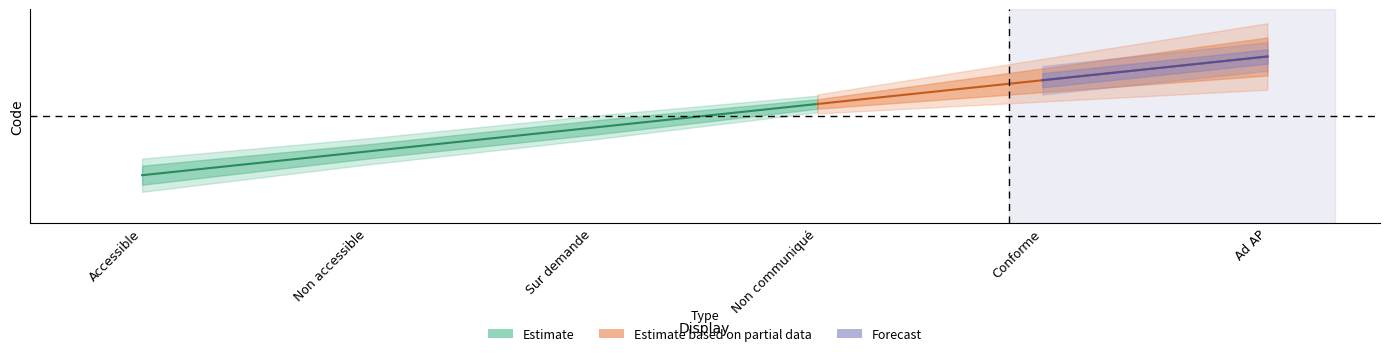

Which series has the largest total across all categories?

Estimate